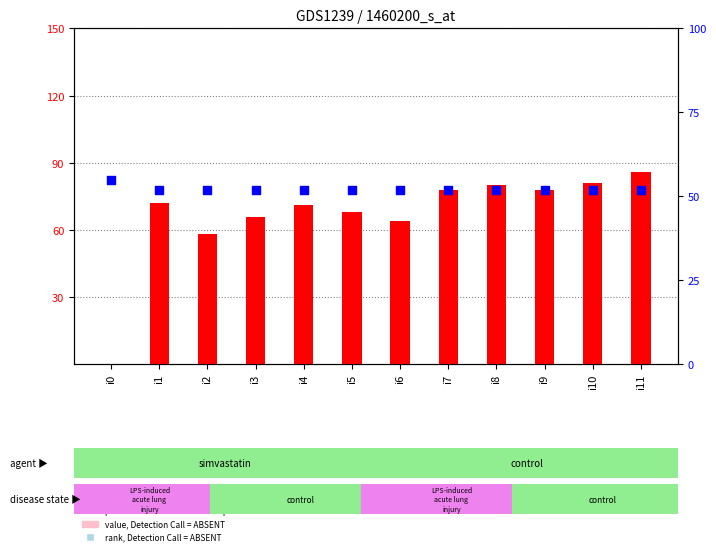

What is the total value across all series at i8?

132